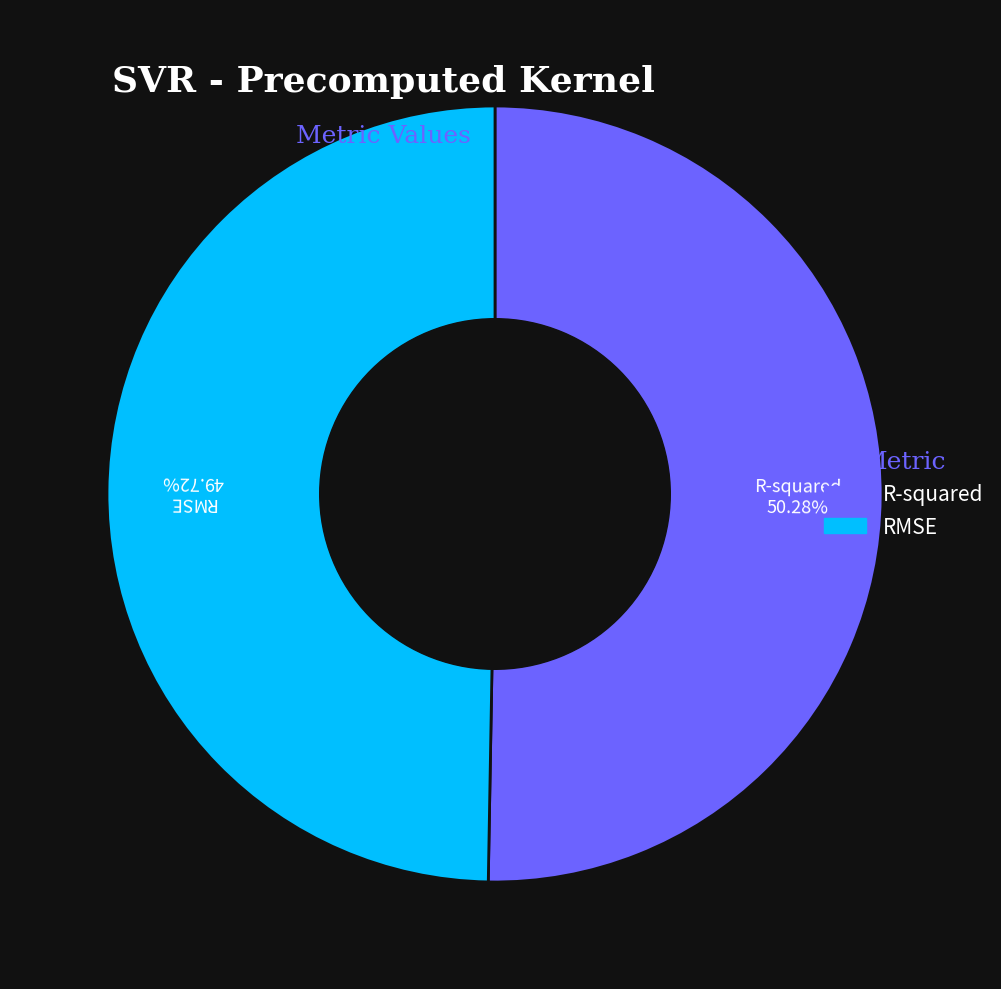

Do R-squared and RMSE together represent more than half of the pie?

Yes